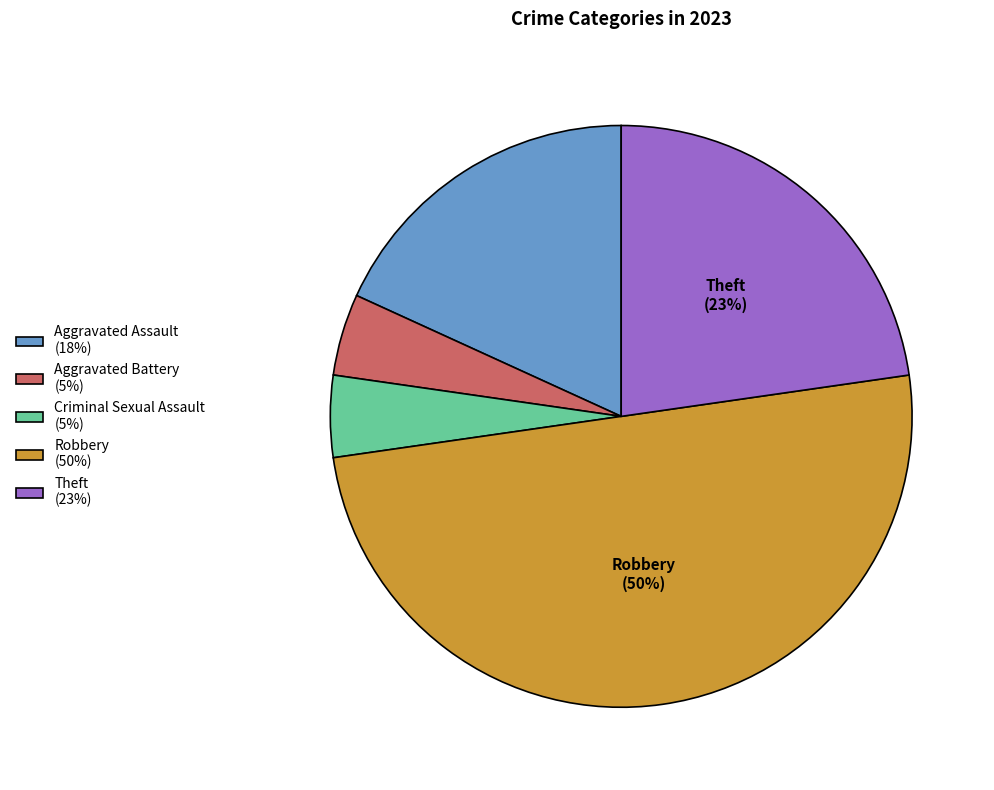

To the nearest percent, what is the average slice percentage?

20%